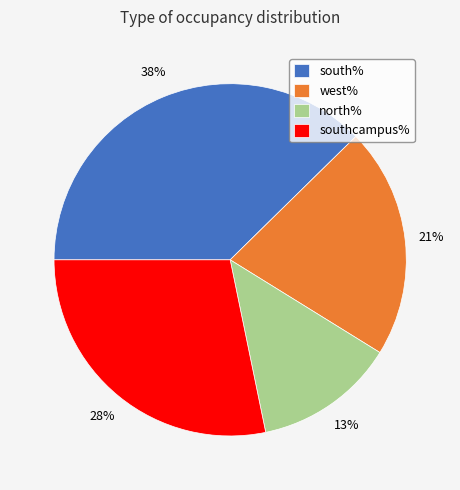

Is the sum of west% and south% greater than half?

Yes